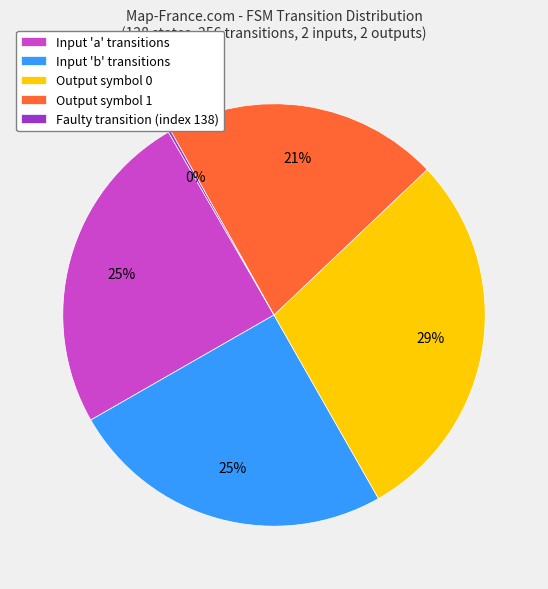

What is the largest slice in the pie chart?

Output symbol 0